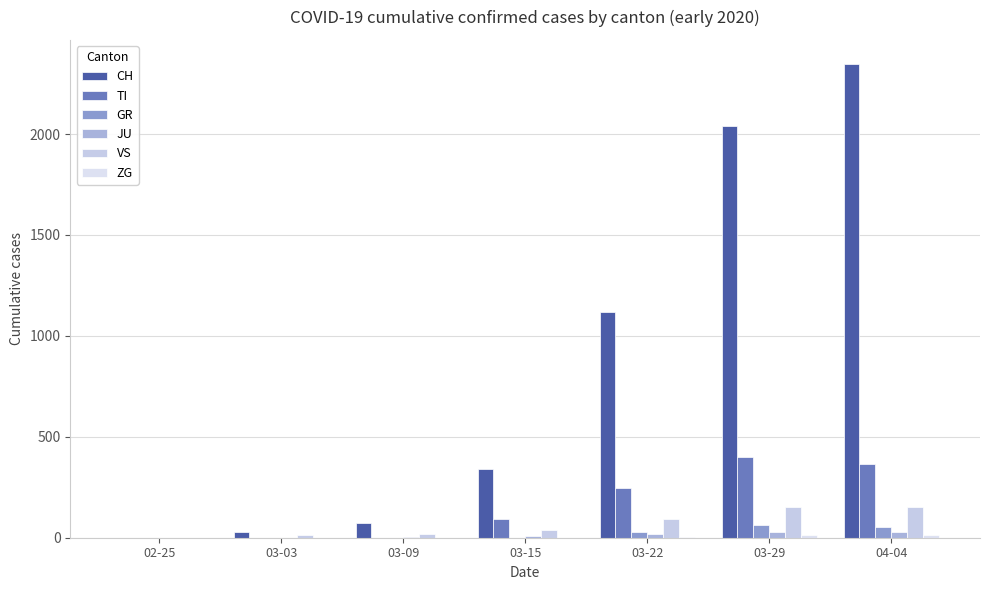

The ZG series shows 0 at 02-25. True or false?

True